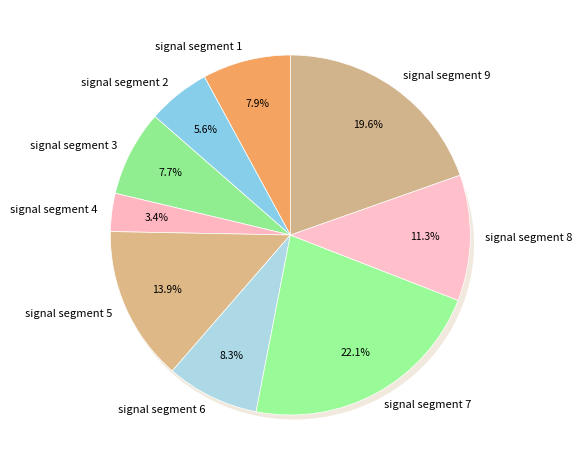

Which category has the smallest portion of the pie?

signal segment 4